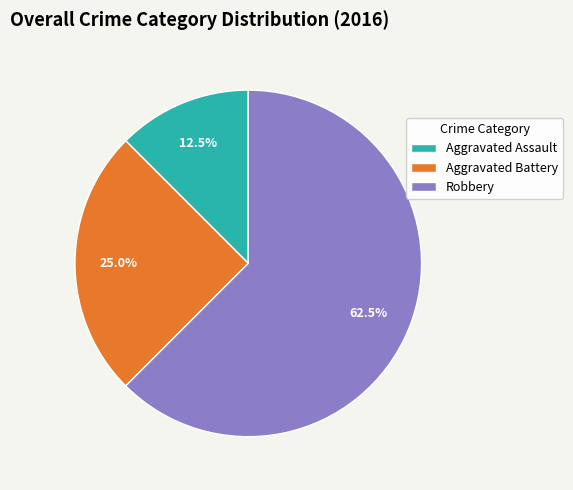

Does Robbery represent more than half of the total?

Yes